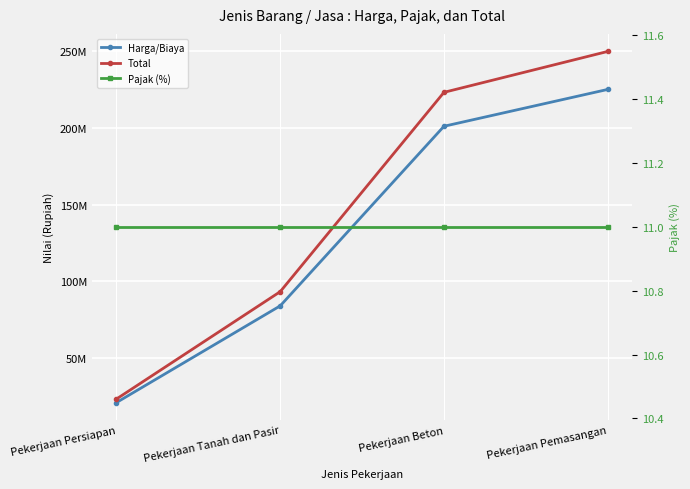

What is the lowest value of the Pajak (%) series?

11